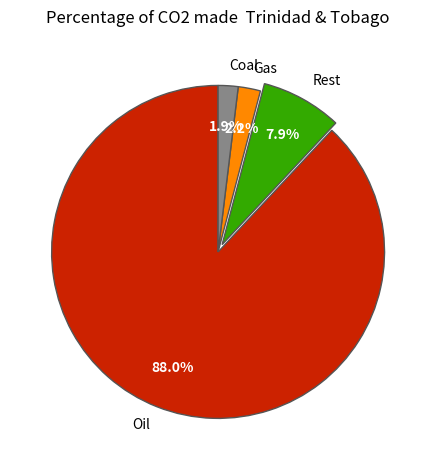

Does any single category account for the majority?

Yes